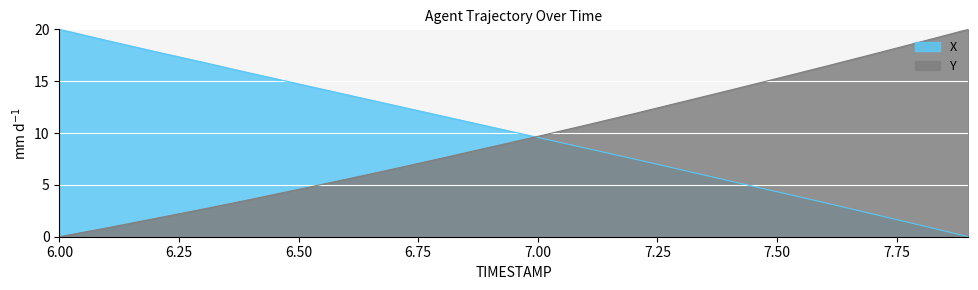

Which series has the largest total across all categories?

X